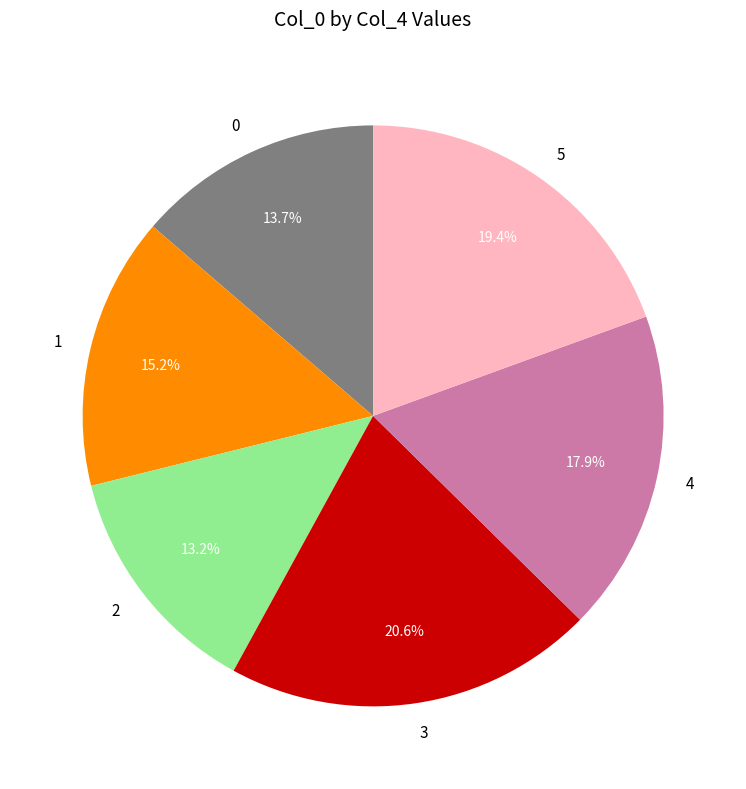

Between 1 and 3, which is larger?

3